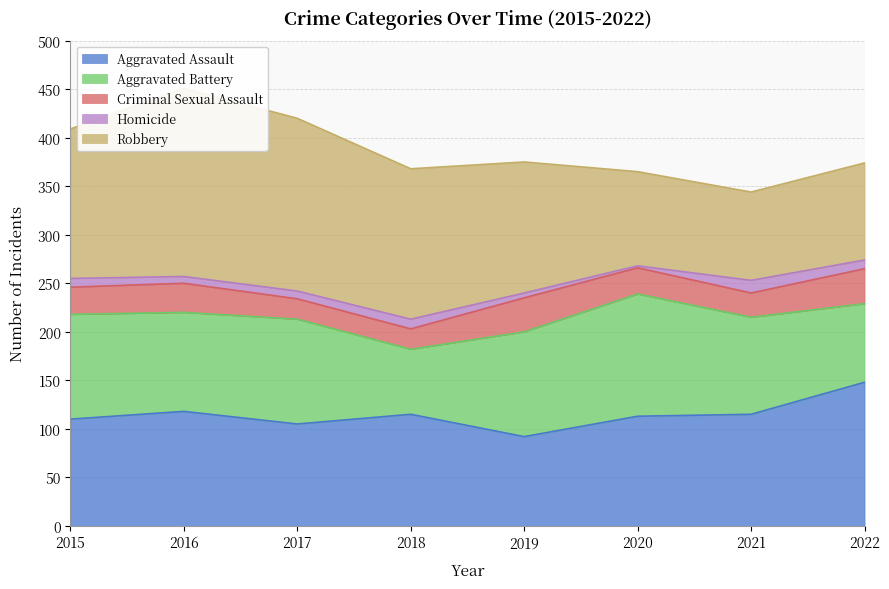

How many interior local valleys does the Aggravated Assault series have?

2